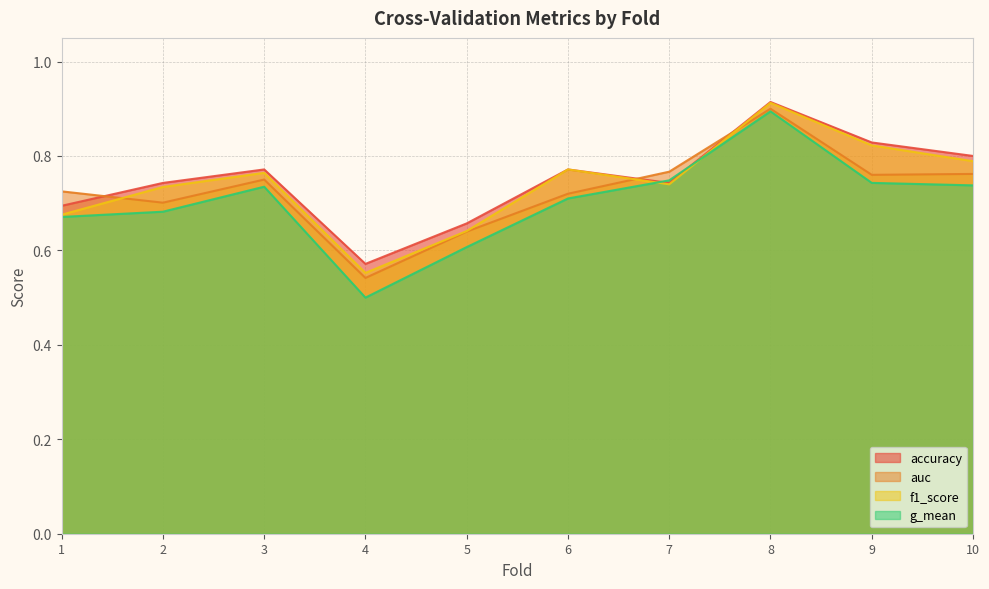

Which series has the widest spread of values?

g_mean